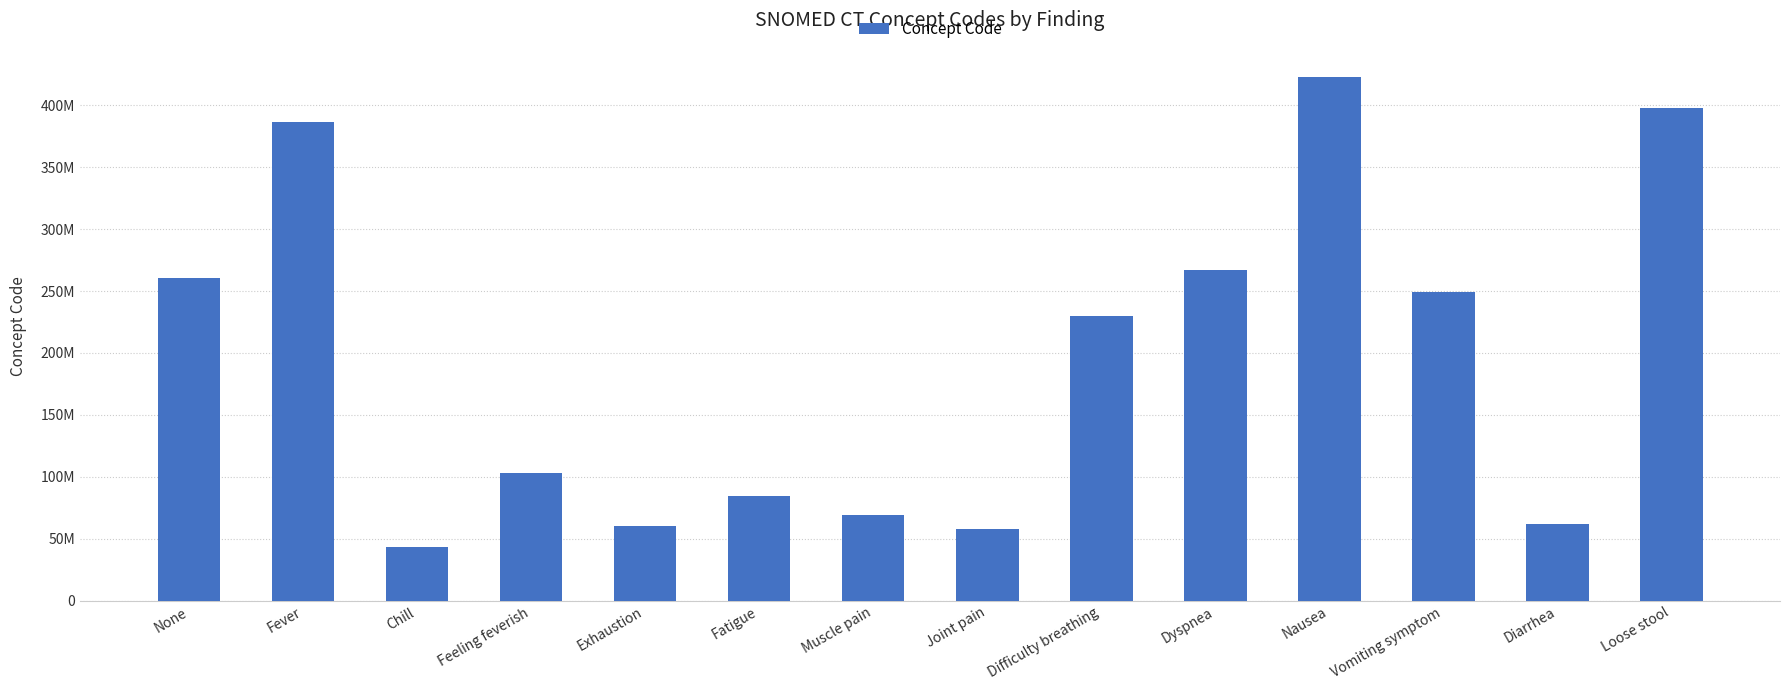

Does the chart contain any negative values?

No